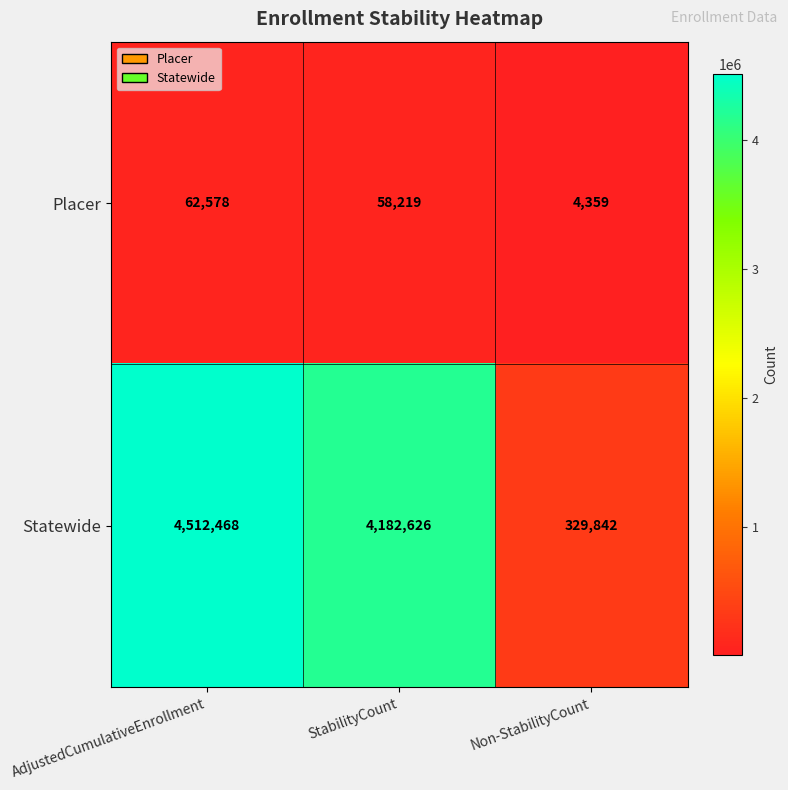

What is the difference between the highest and lowest values at AdjustedCumulativeEnrollment?

4449890